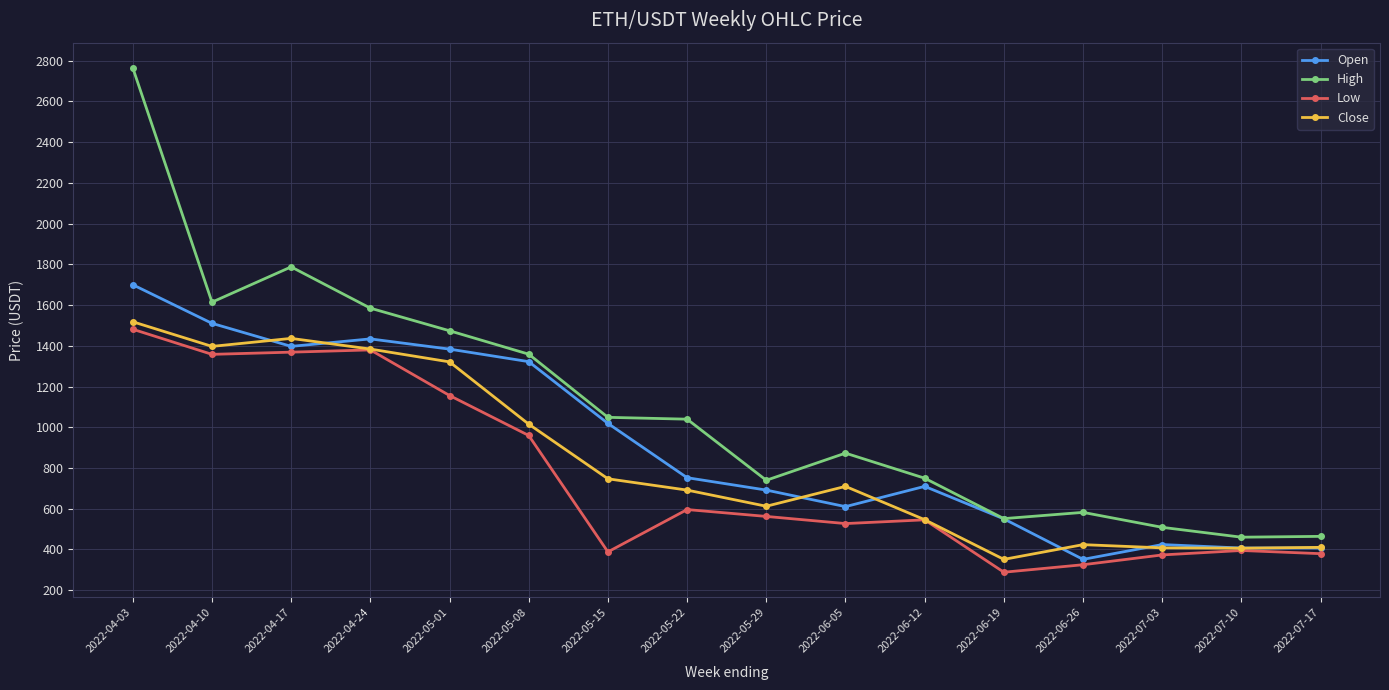

Which category has the lowest value across all series?

2022-06-19